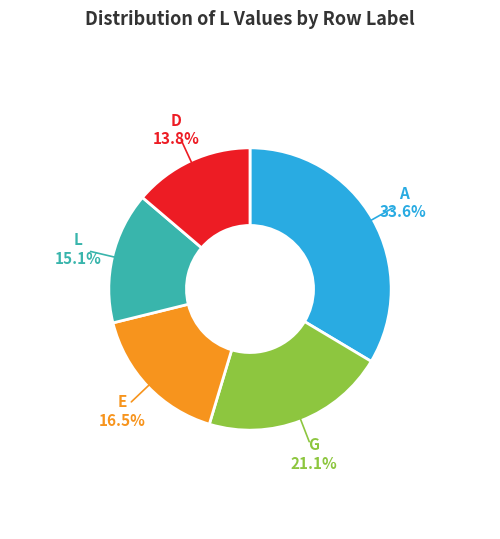

Does any single category account for the majority?

No